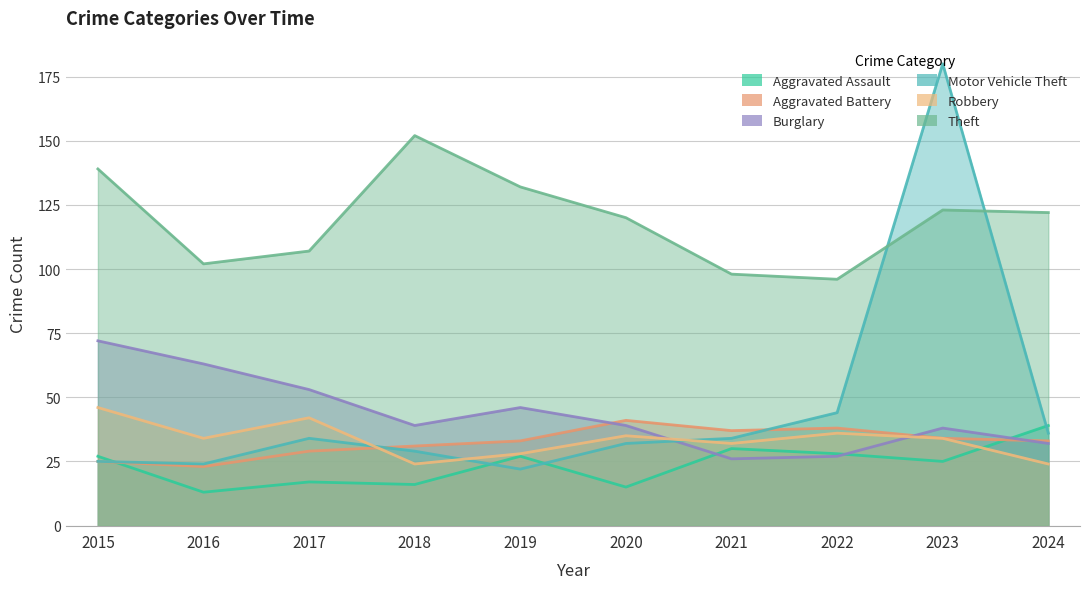

Count the number of data series in this chart.

6